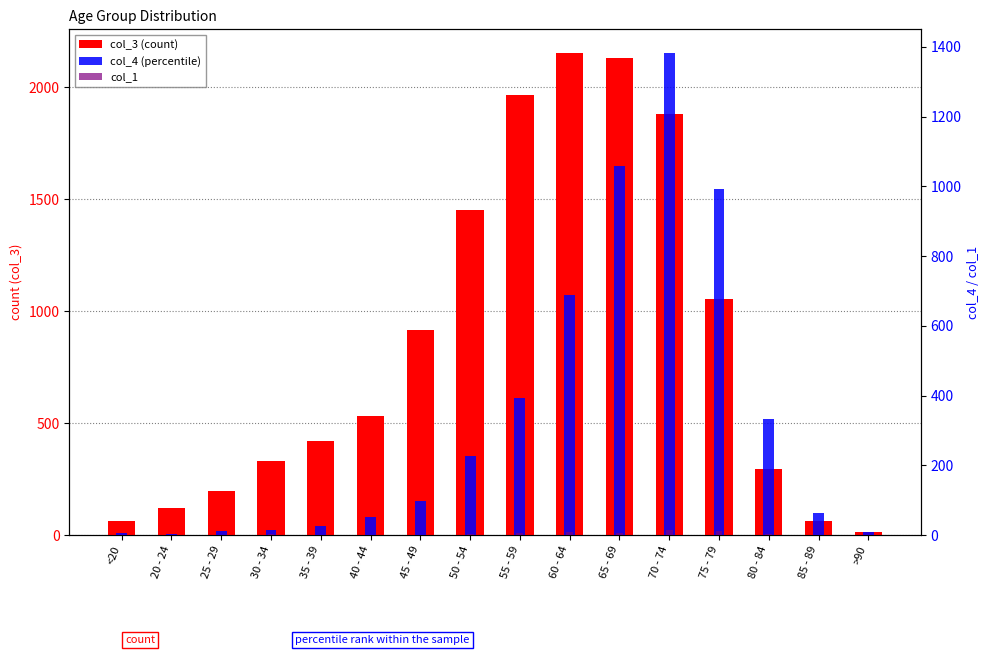

Which series has the largest total across all categories?

col_3 (count)